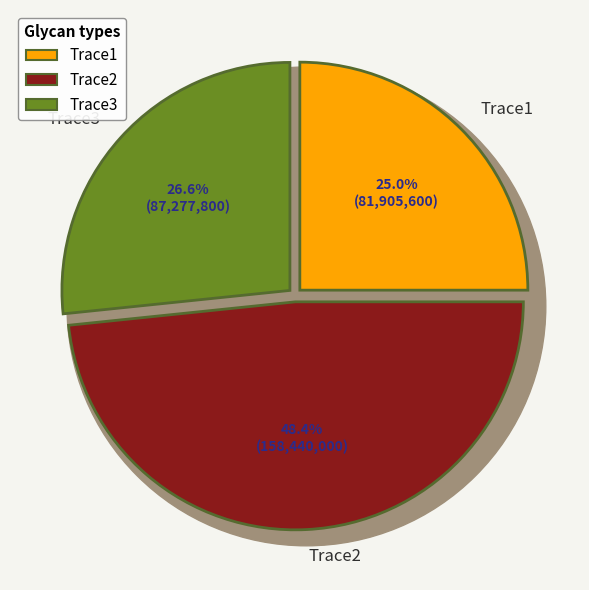

To the nearest percent, what portion does Trace1 represent?

25%